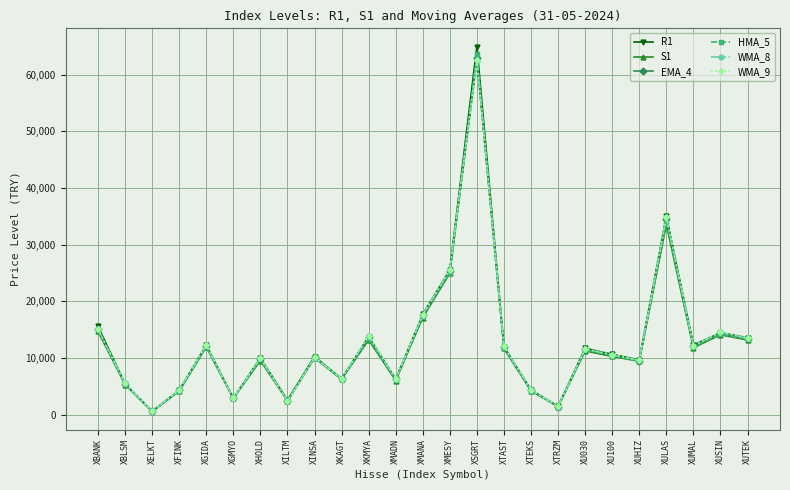

What is the total value across all series at XILTM?

14600.8